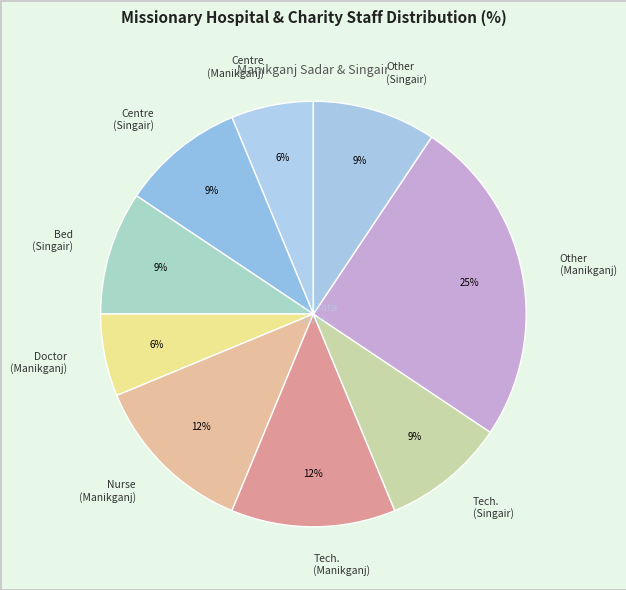

To the nearest percent, what is the combined percentage of Bed (Singair) and Tech. (Singair)?

19%